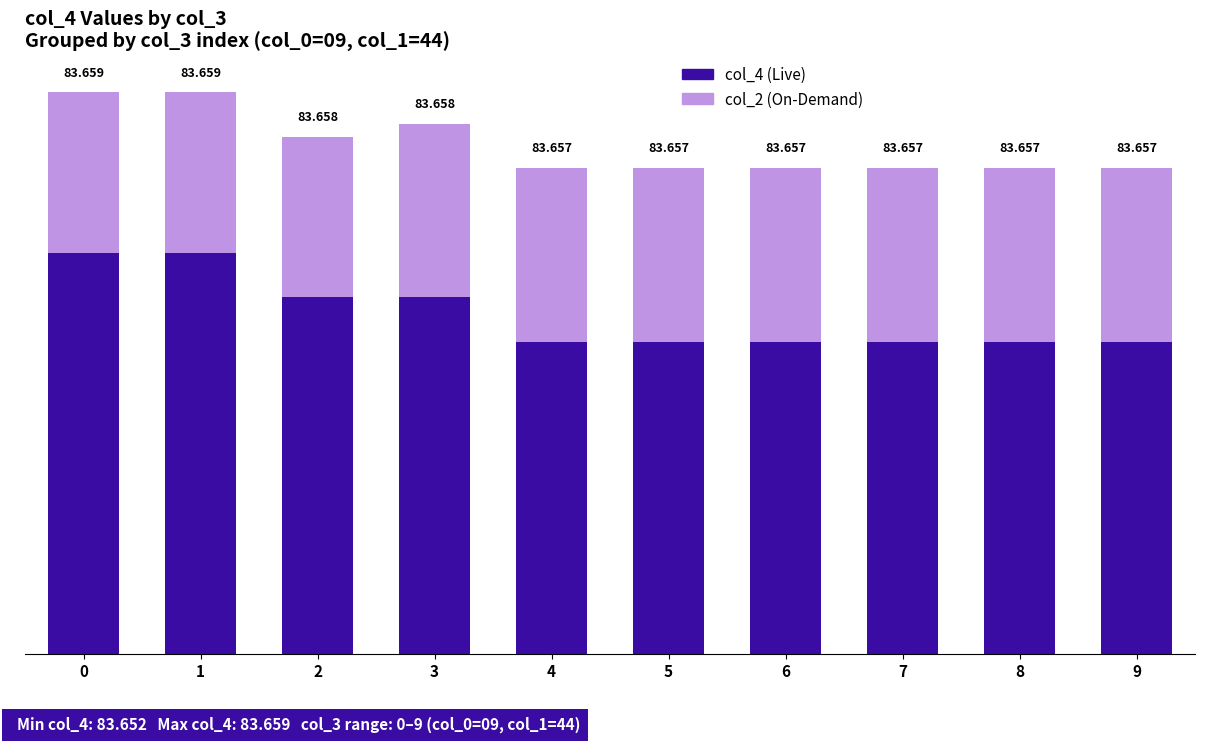

At how many categories does at least one series exceed 0?

10